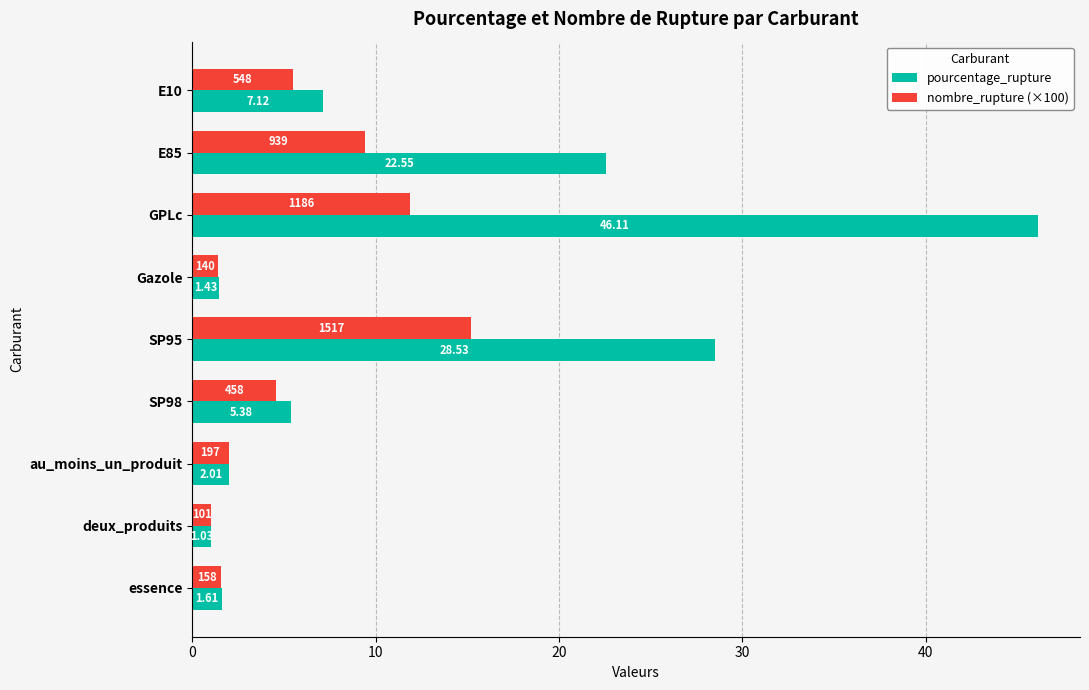

Which series has the largest total across all categories?

pourcentage_rupture